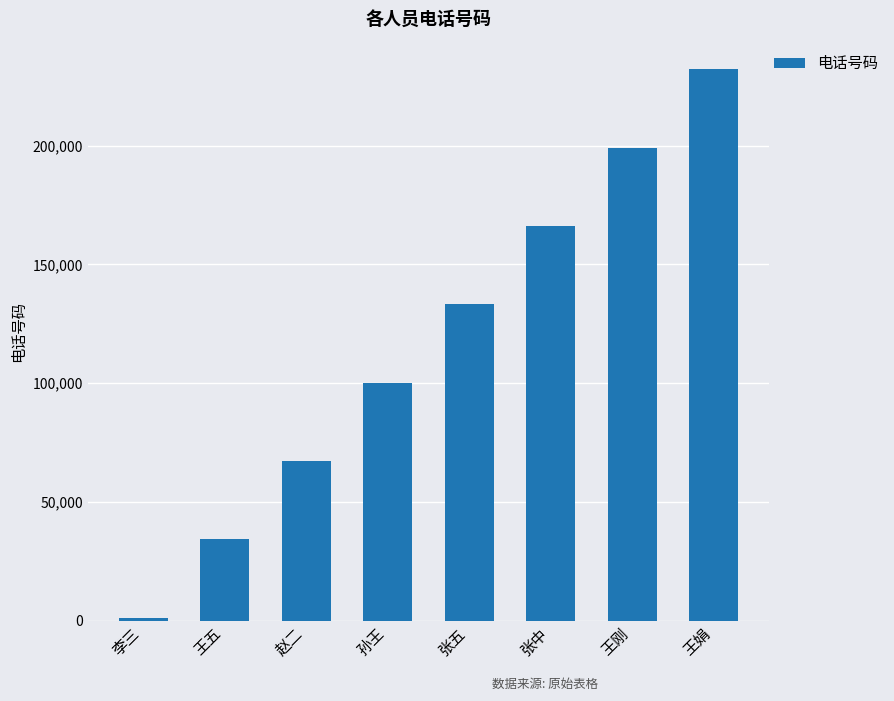

The value at 孙王 is 100214. True or false?

True